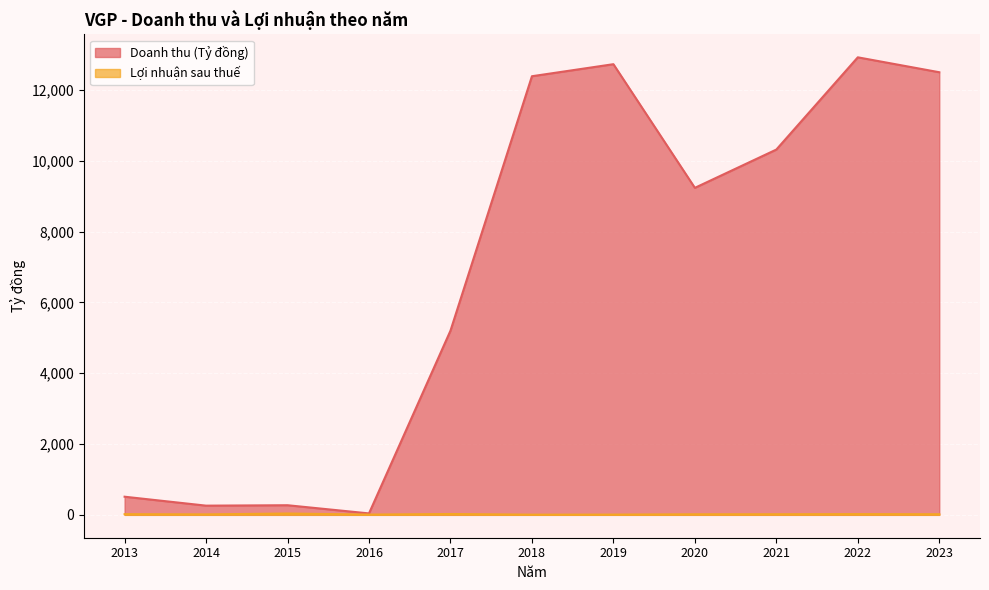

What is the value of the Lợi nhuận sau thuế point at the 5th from the left?

23.8